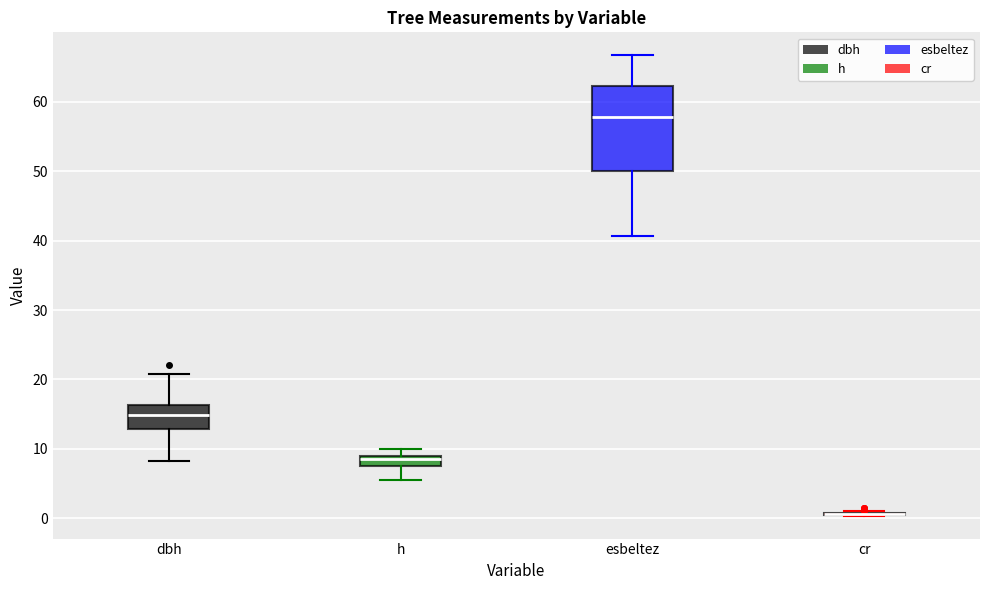

Reading left to right, transcribe this box plot: for each box, give where its median line is, the range the box spans, and where its two whiskers end, as read against the y-axis. The values are not printed on the chart, so give them approximately, as read against the axis.

dbh: median 15, box 13 to 16, whiskers 8 to 21
h: median 9 (just below the box's upper edge), box 8 to 9, whiskers 6 to 10
esbeltez: median 58, box 50 to 62, whiskers 41 to 67
cr: box collapsed to a line at 1, whiskers 0 to 1